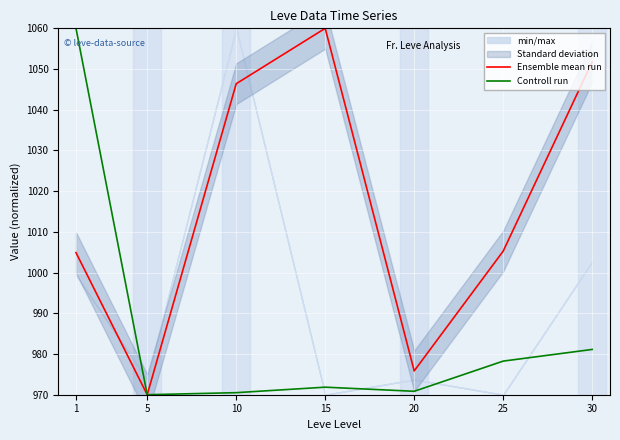

How many values in the Ensemble mean run series are below 1005?

3